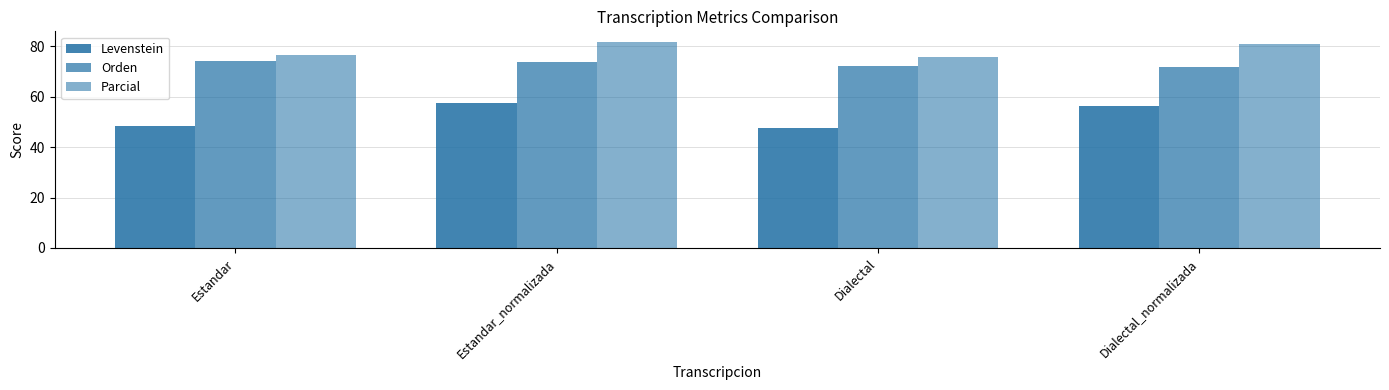

True or false: Orden has a value of 72.3 at Dialectal.

True